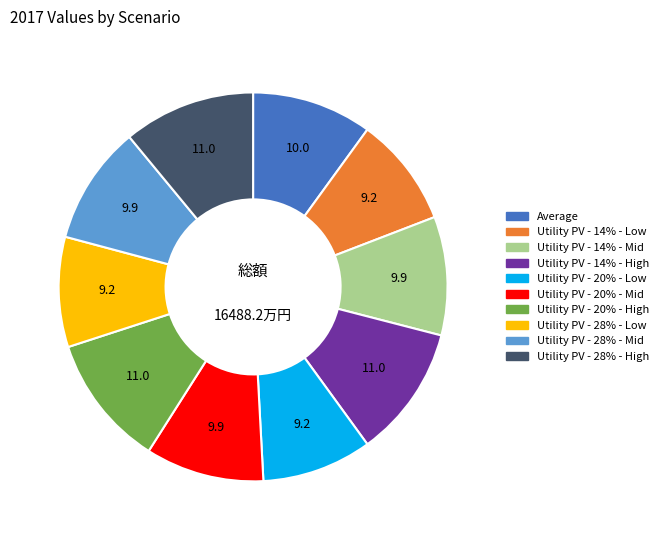

Count the number of slices in the pie.

10